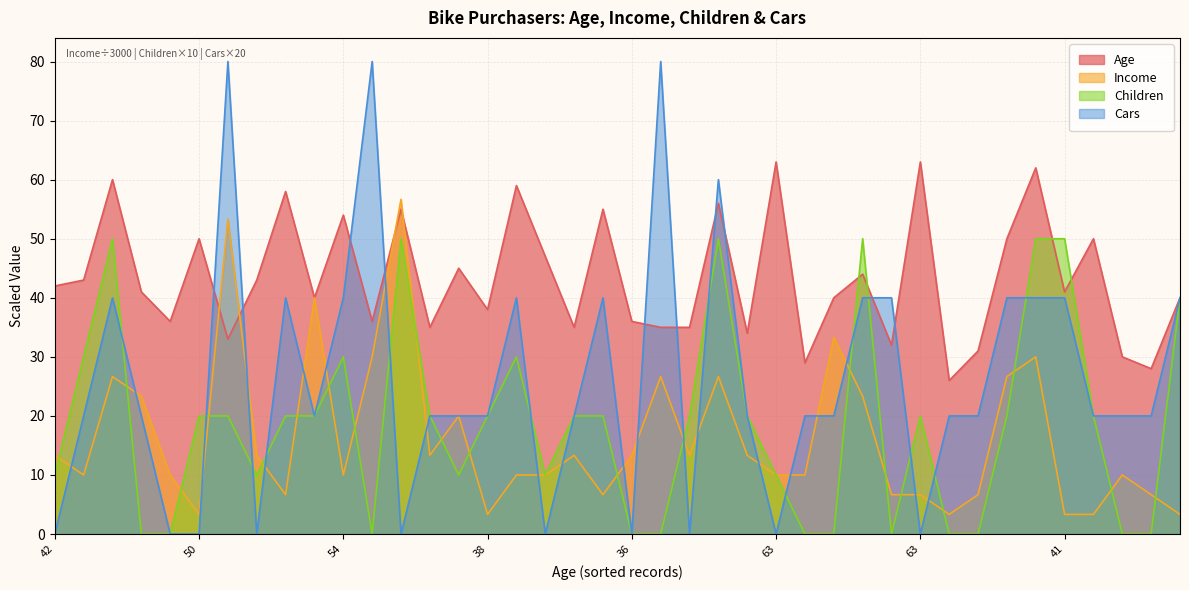

What is the value of the Age point at the 9th from the left?

58.0